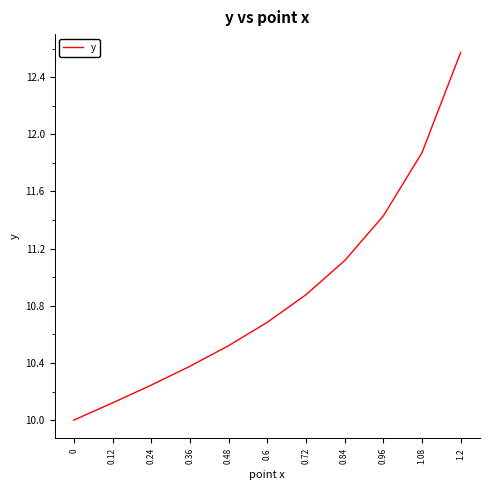

What position from the left is 0.96?

9